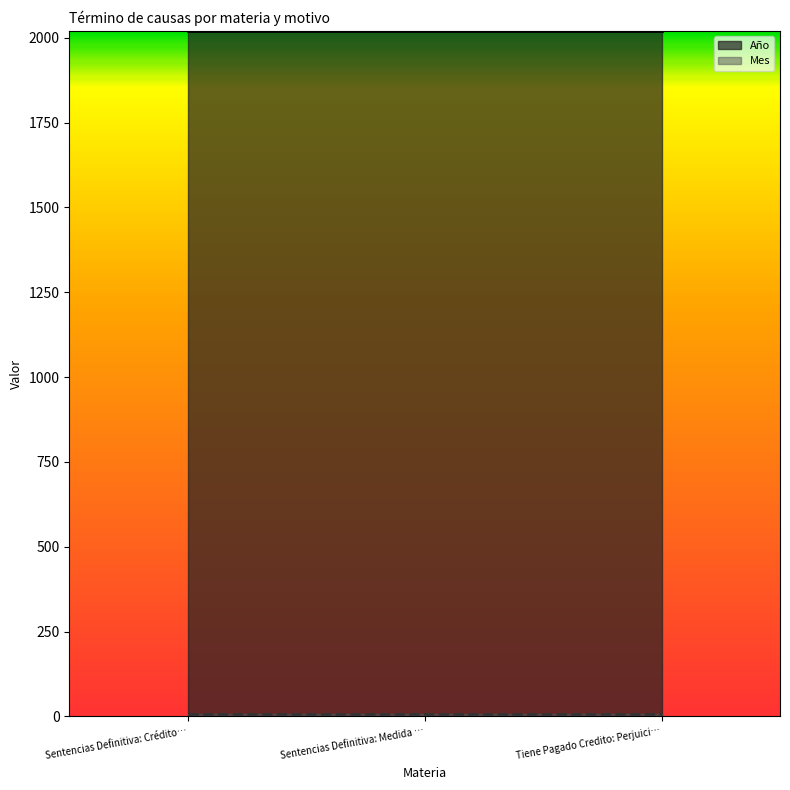

Is it true that Mes equals 8 at Sentencias Definitiva: Crédito Extravío De Título?

True